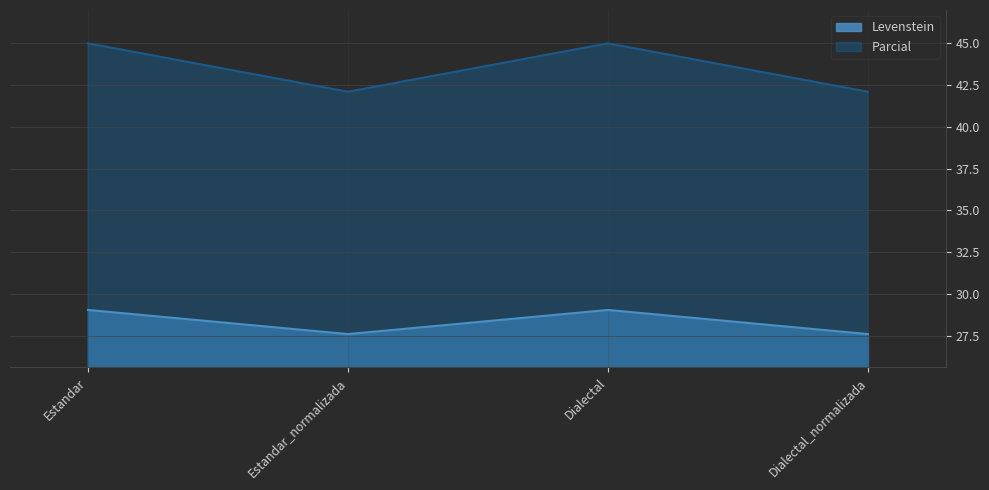

Is it true that Levenstein equals 38.2 at Estandar?

False